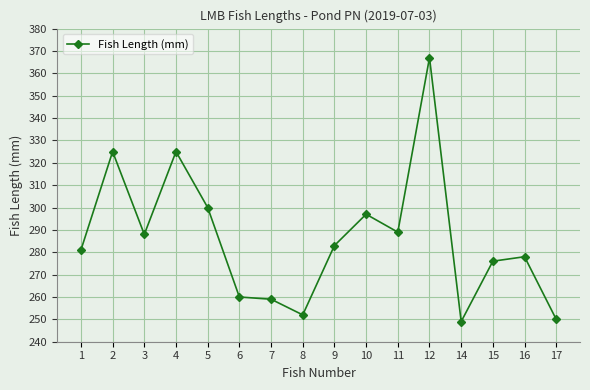

What is the greatest value displayed?

367